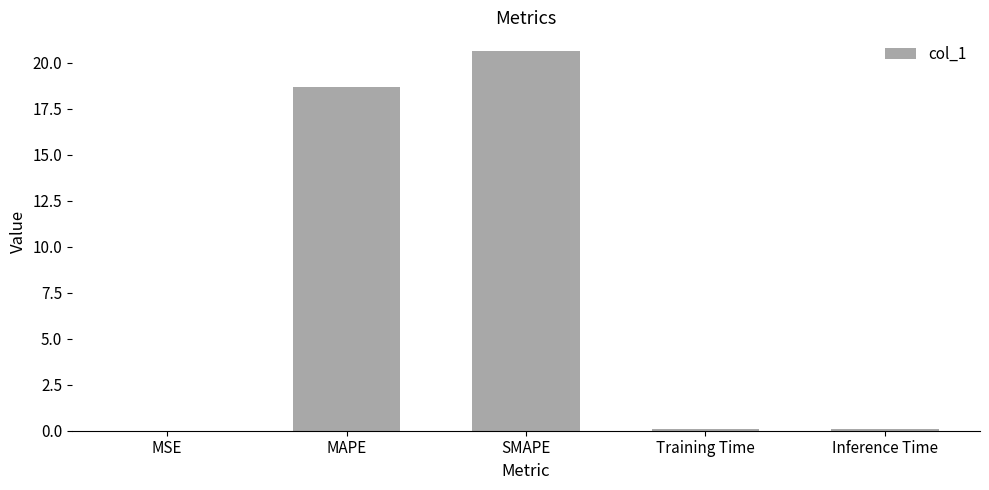

What is the change in value from MSE to Training Time?

+0.1